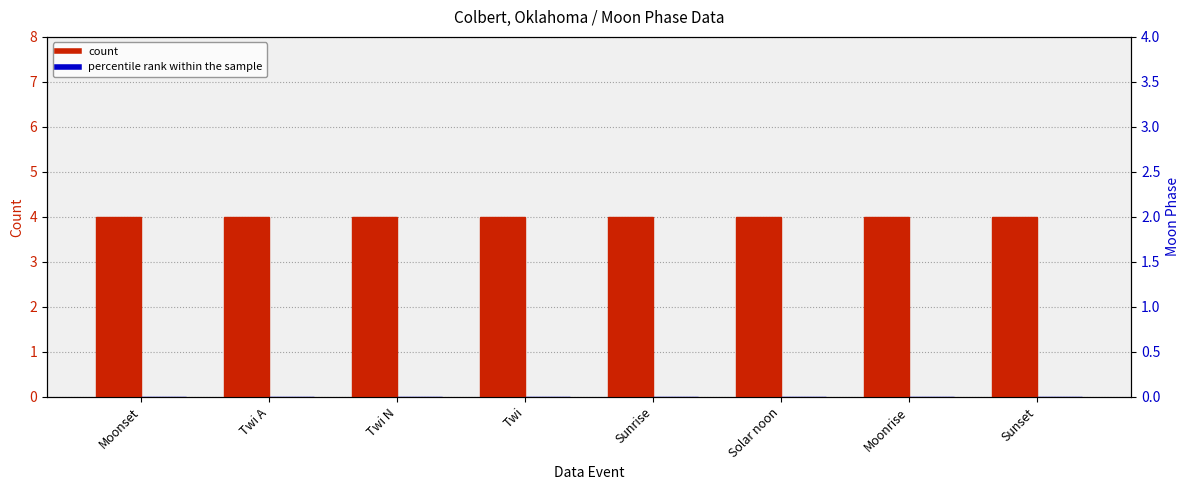

How many groups of bars are there?

8